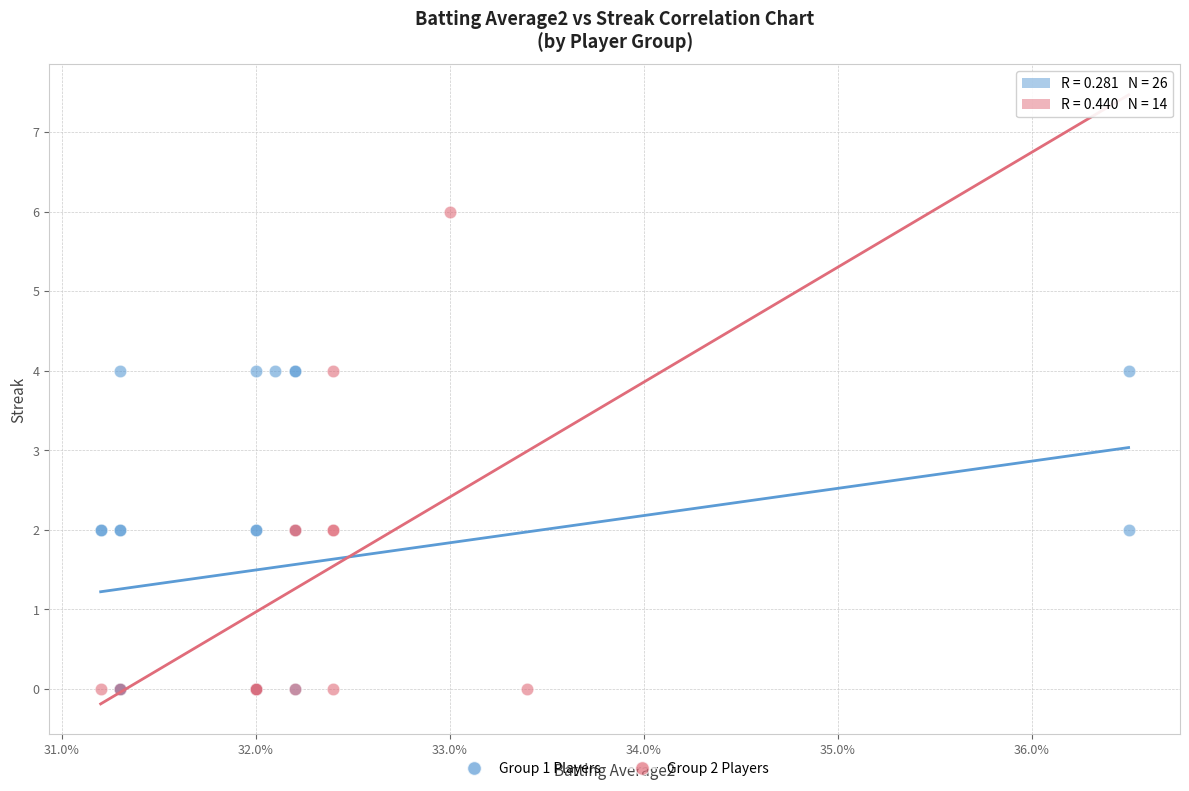

Which series contains the highest Y value?

Group 2 Players